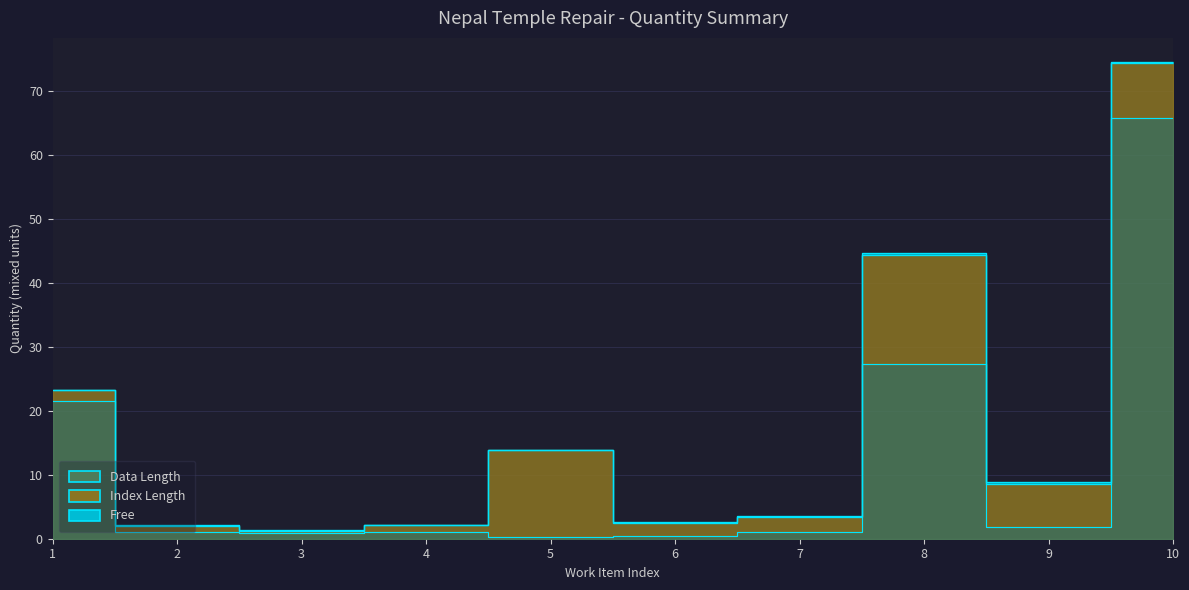

What are all the series names shown in the legend?

Data Length, Index Length, Free